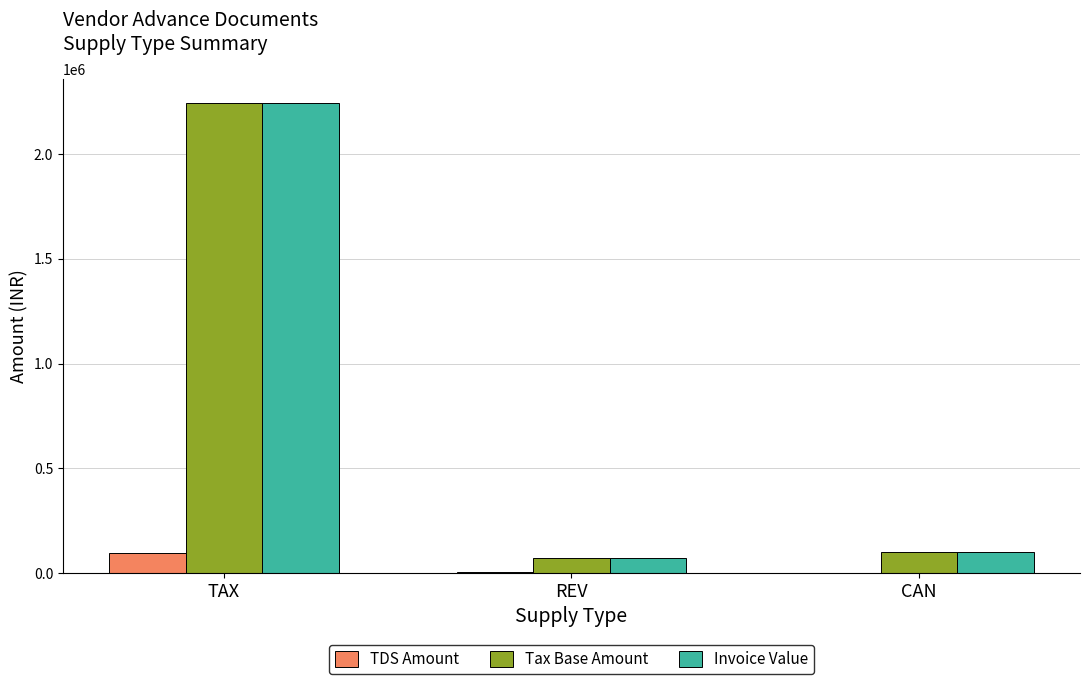

At which category is the sum across all series the highest?

TAX